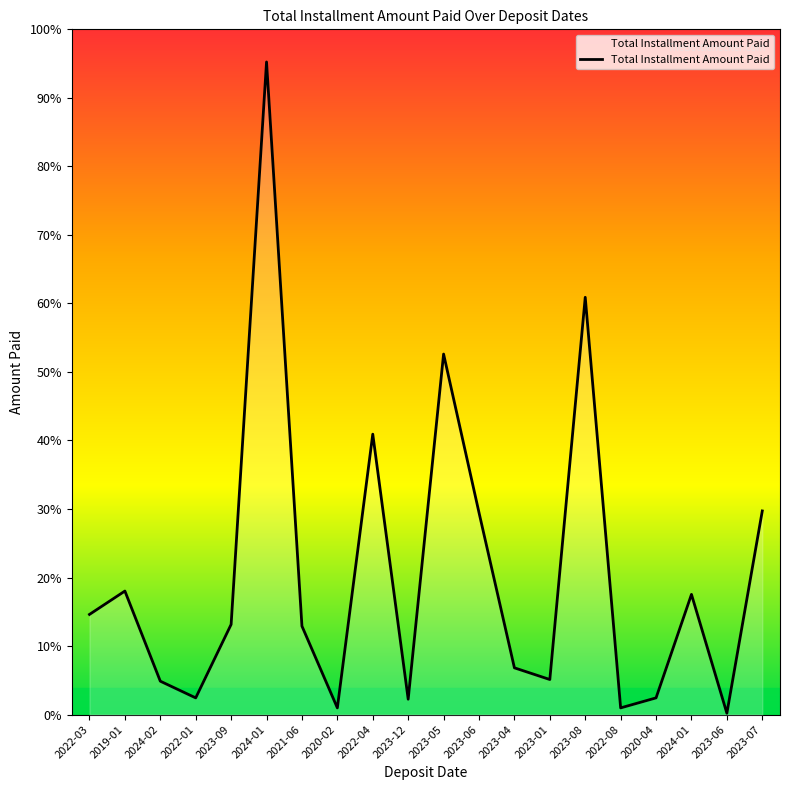

Does the chart display data point markers on the line(s)?

No